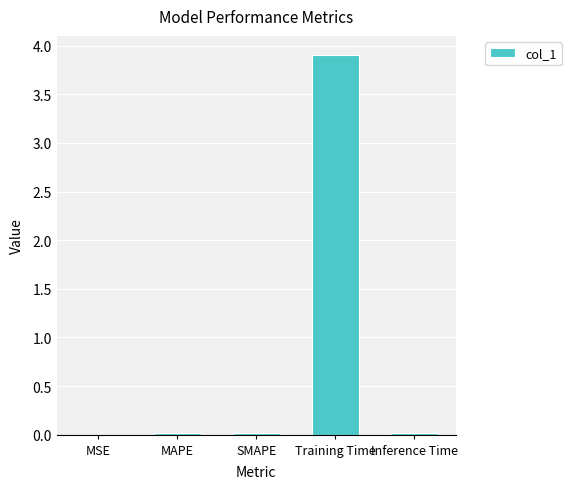

True or false: the data shows 0.0 at SMAPE.

True